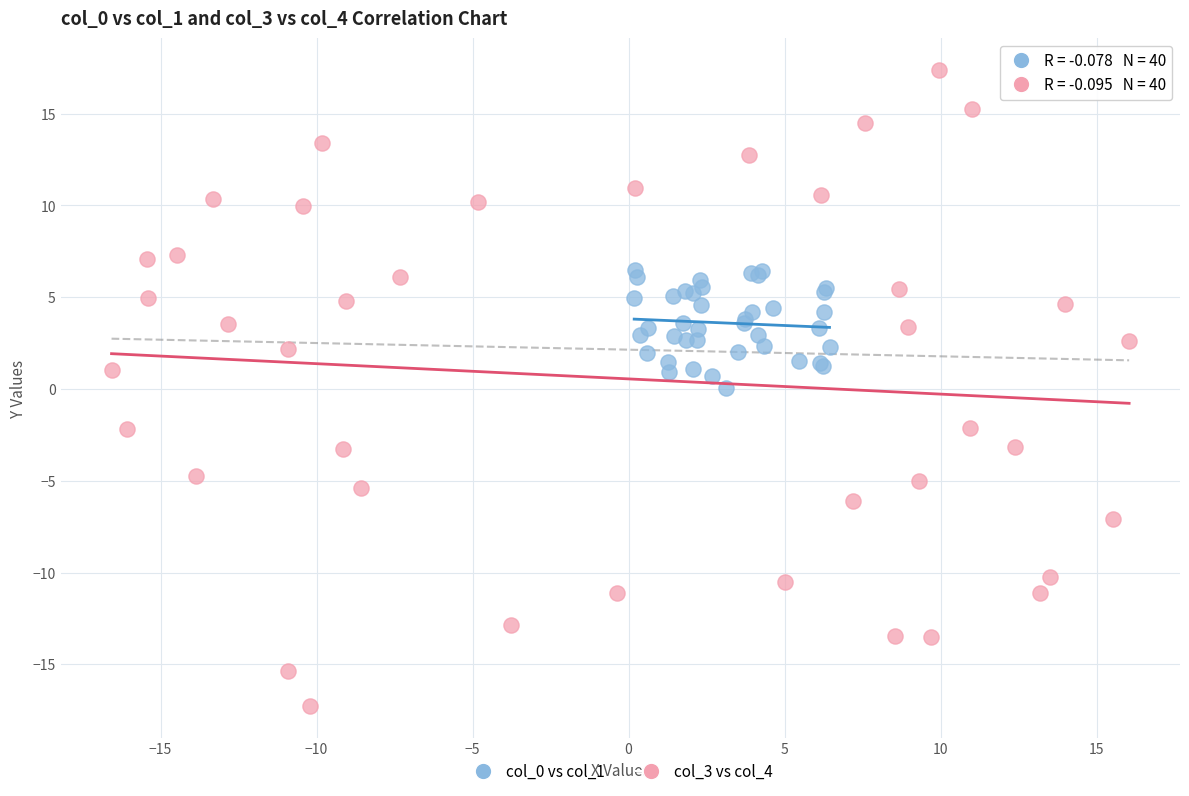

Which series contains the lowest Y value?

col_3 vs col_4